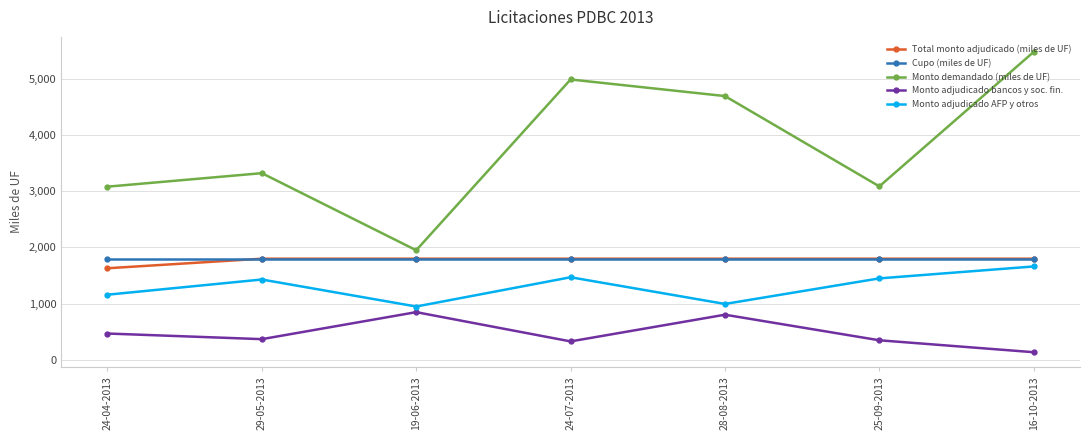

What is the highest value of the Total monto adjudicado (miles de UF) series?

1800.0